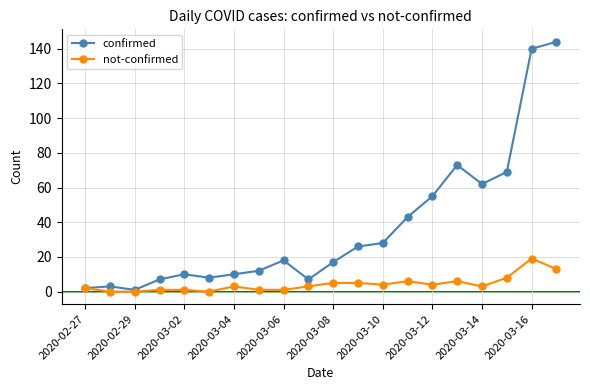

Reading left to right, extract all data points from this chart.

confirmed: 2	3	1	7	10	8	10	12	18	7	17	26	28	43	55	73	62	69	140	144
not-confirmed: 2	0	0	1	1	0	3	1	1	3	5	5	4	6	4	6	3	8	19	13